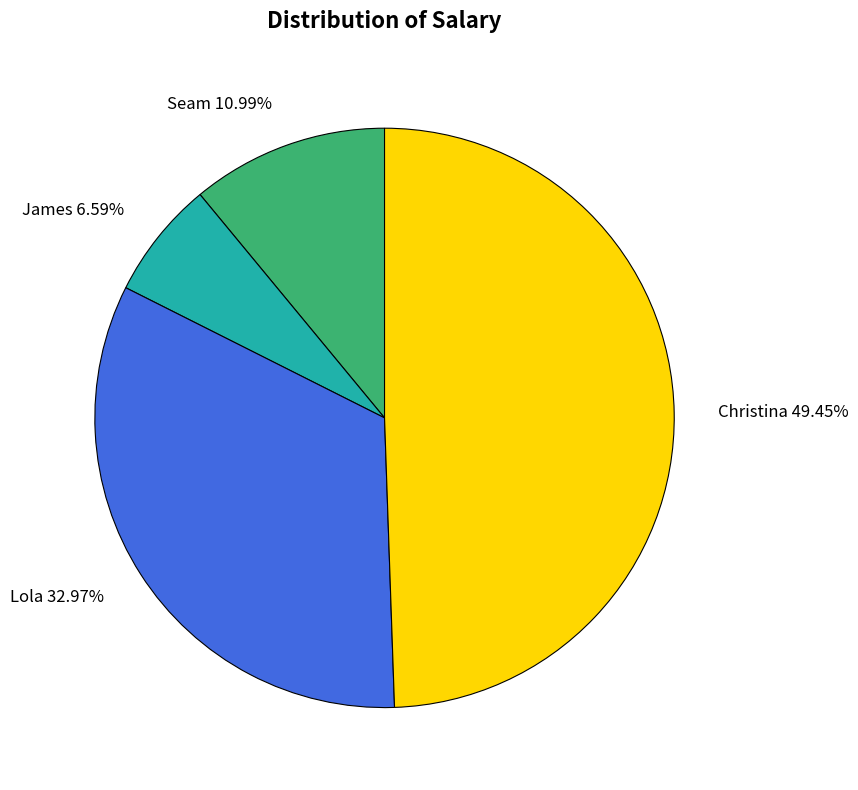

Between Lola and Christina, which is larger?

Christina